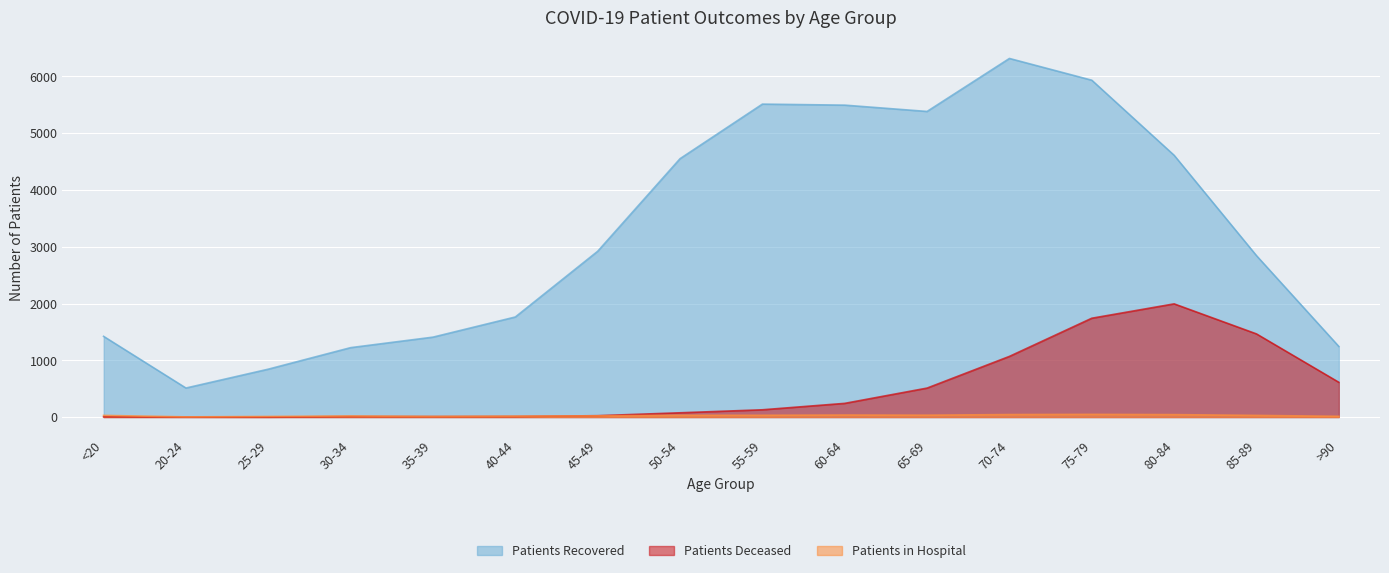

Which series has the largest total across all categories?

patients_recovered